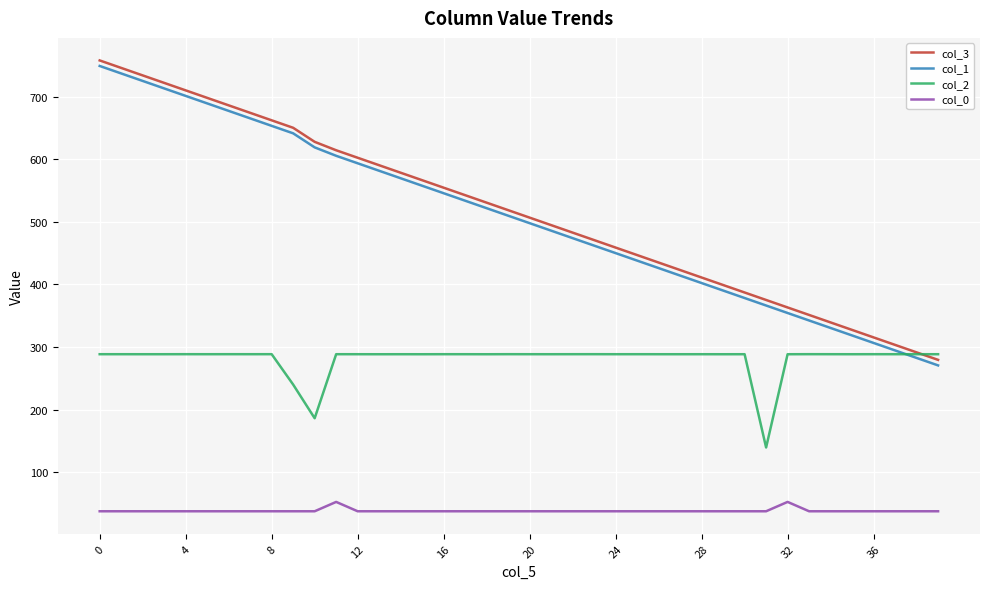

How many times do col_2 and col_1 cross each other?

1